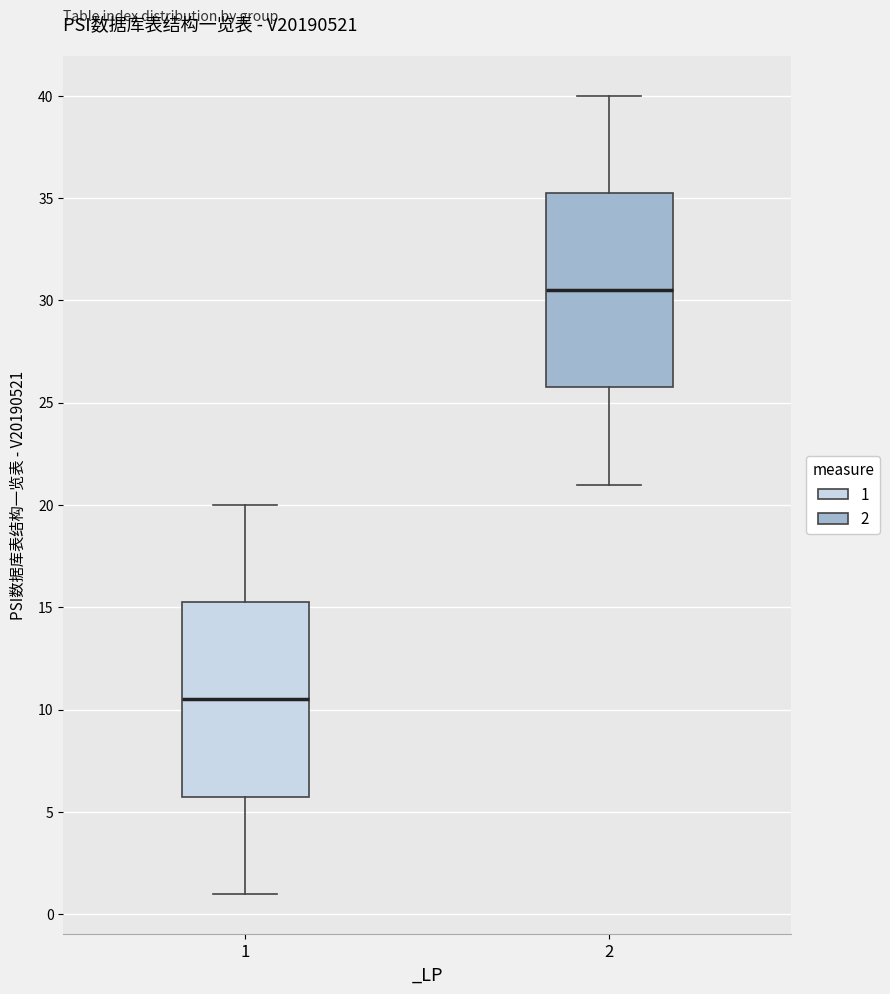

Where does the lower whisker of the box at x = 2 end on the y-axis? The values are not printed on the chart, so give them approximately, as read against the axis.

21.0